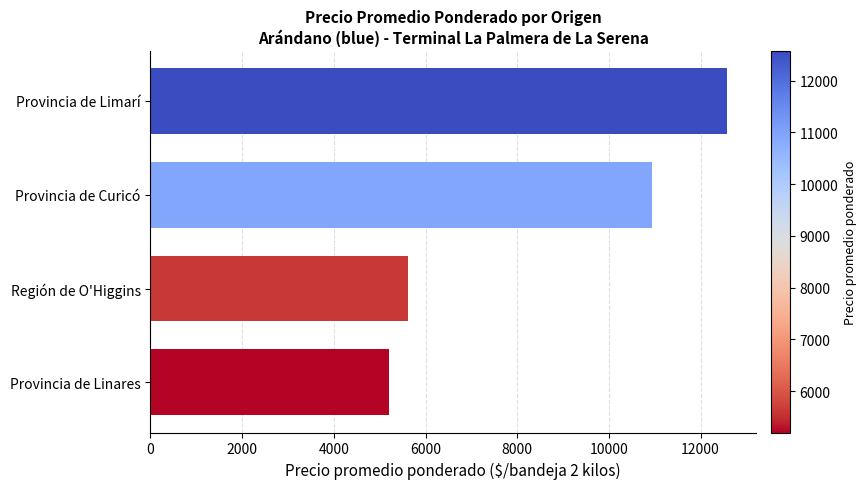

What is the difference between the second highest and minimum values?

5750